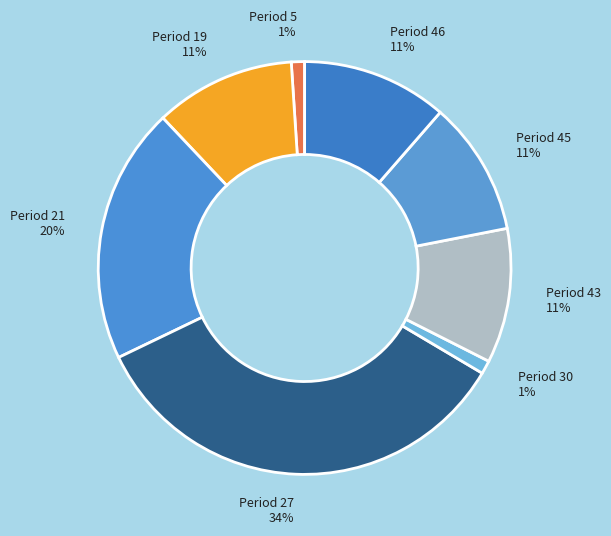

How many segments does this pie chart have?

8